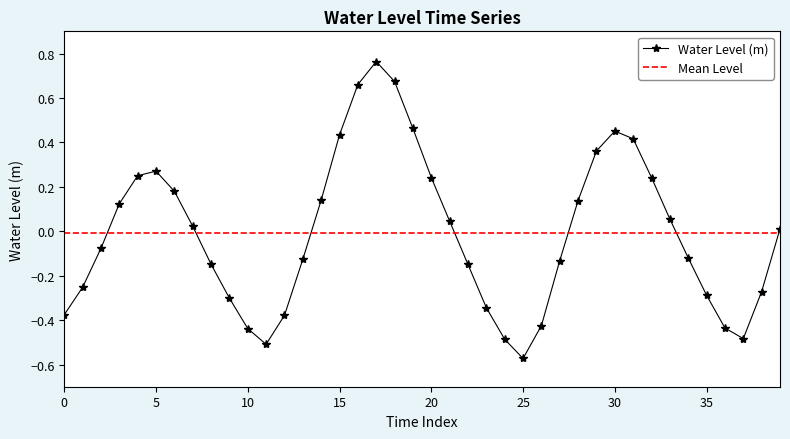

How many values are below zero?

20